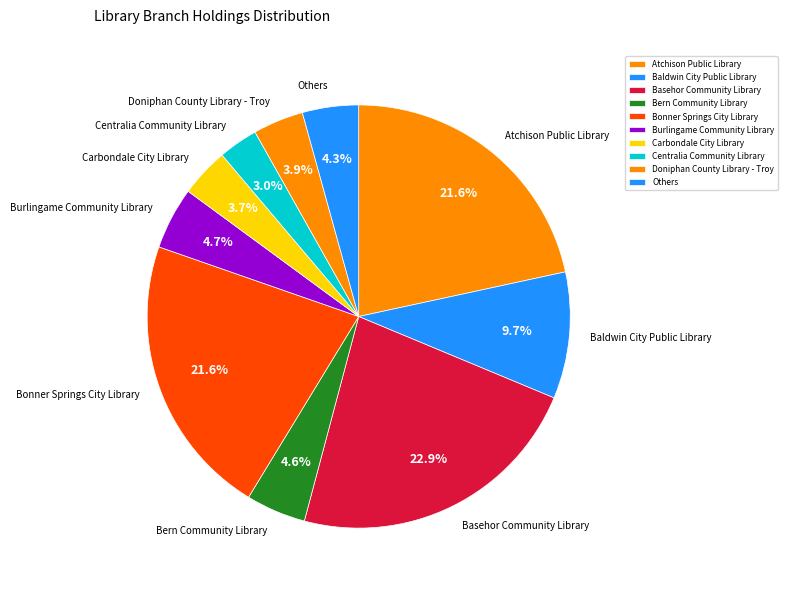

What is the smallest slice in the pie chart?

Centralia Community Library